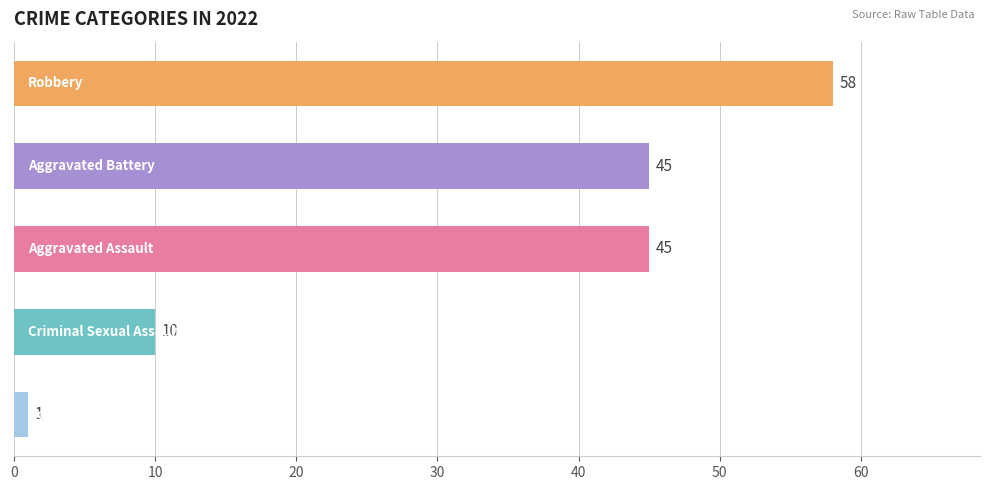

What is the greatest value displayed?

58